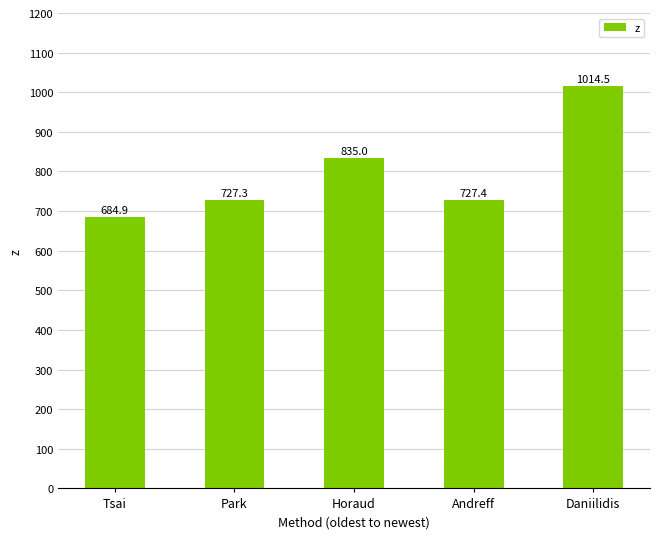

Which has a higher value, Horaud or Park?

Horaud